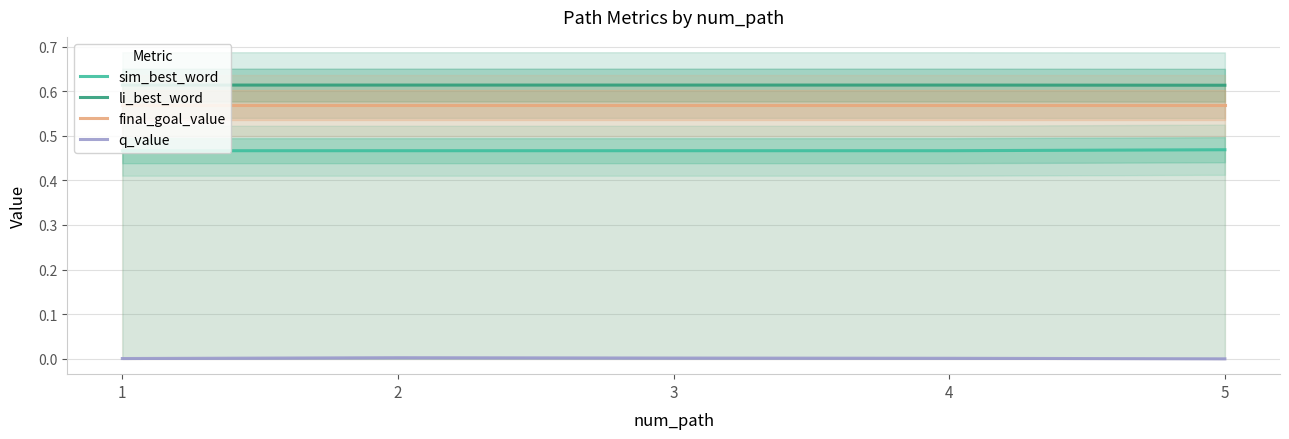

At which category is the sum across all series the highest?

2